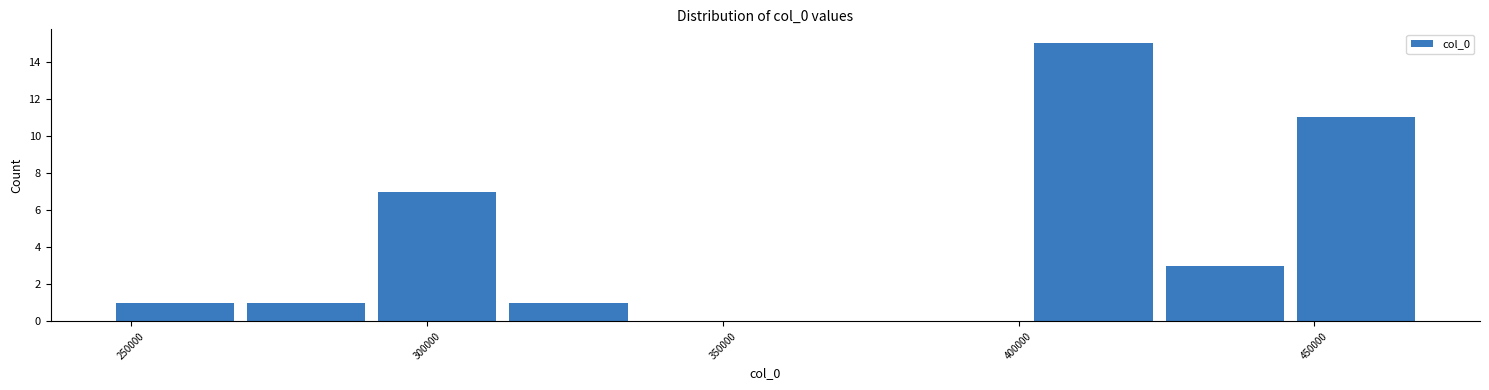

What is the height of the bar covering 445000 to 470000 on the x-axis? Neither the bar edges nor the heights are printed on the chart, so give them approximately, as read against the axes.

11